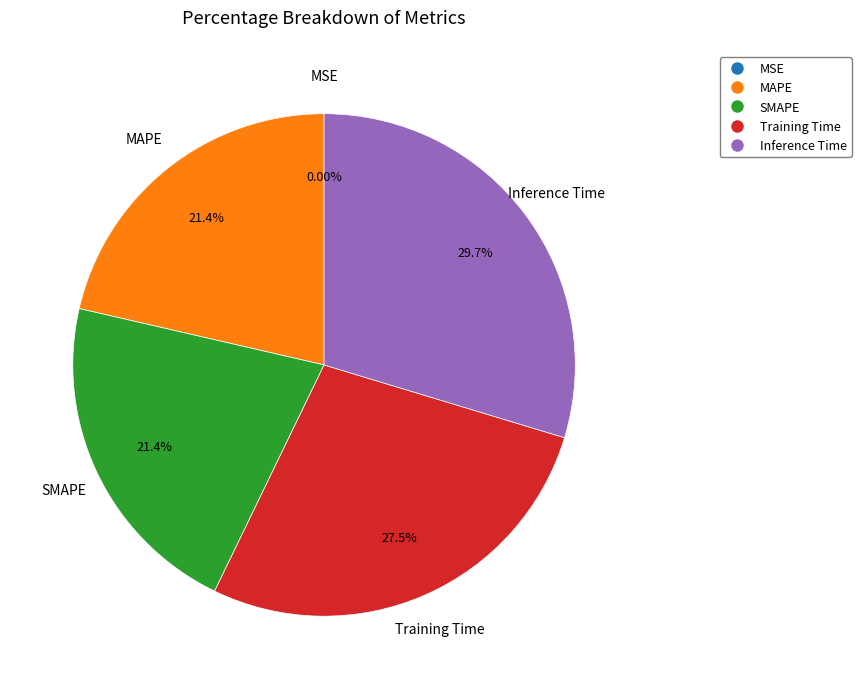

To the nearest percent, what is the combined percentage of SMAPE and Training Time?

49%